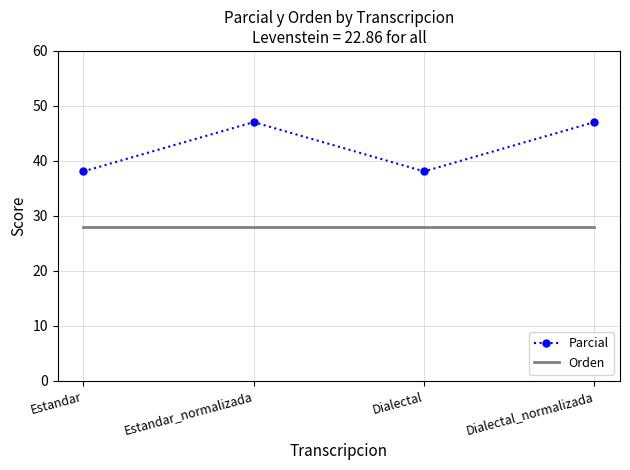

Read the Parcial value at Dialectal_normalizada.

47.1